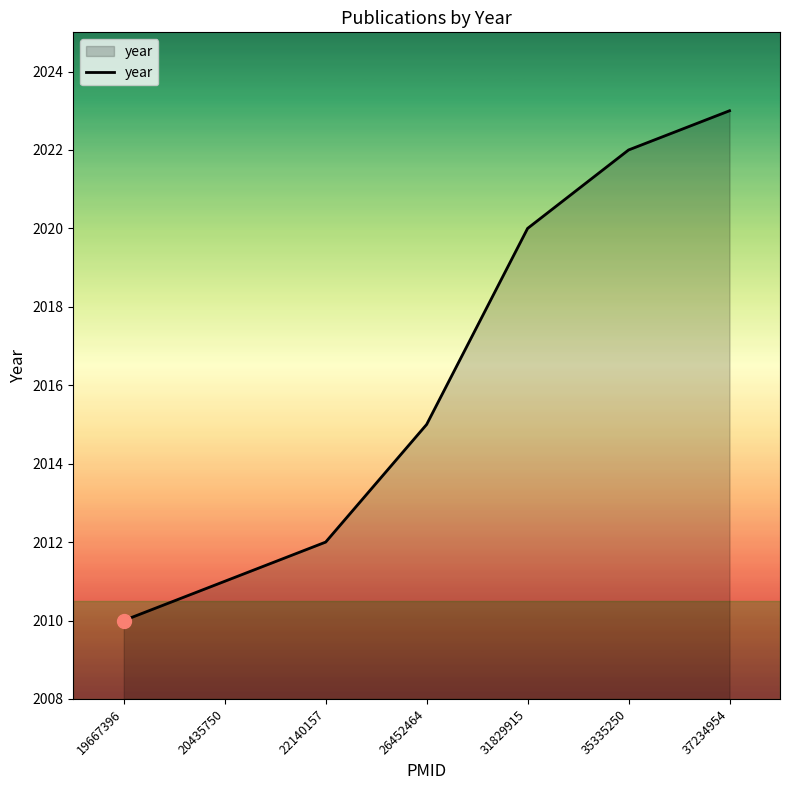

Read the value at 19667396, to the nearest 10.

2010